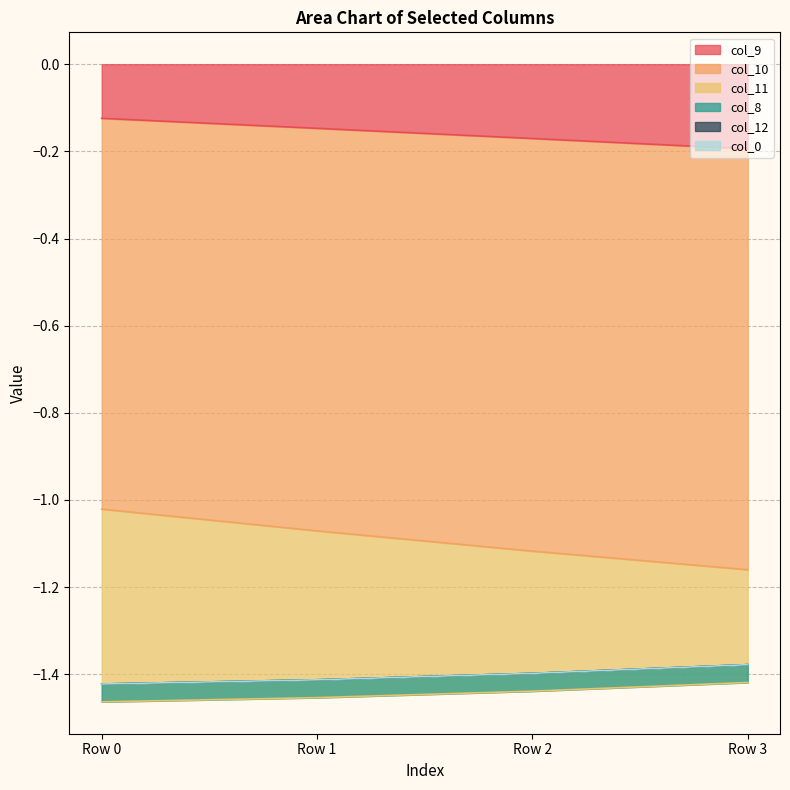

What is the value of the col_9 point at the 2nd from the left?

-0.1